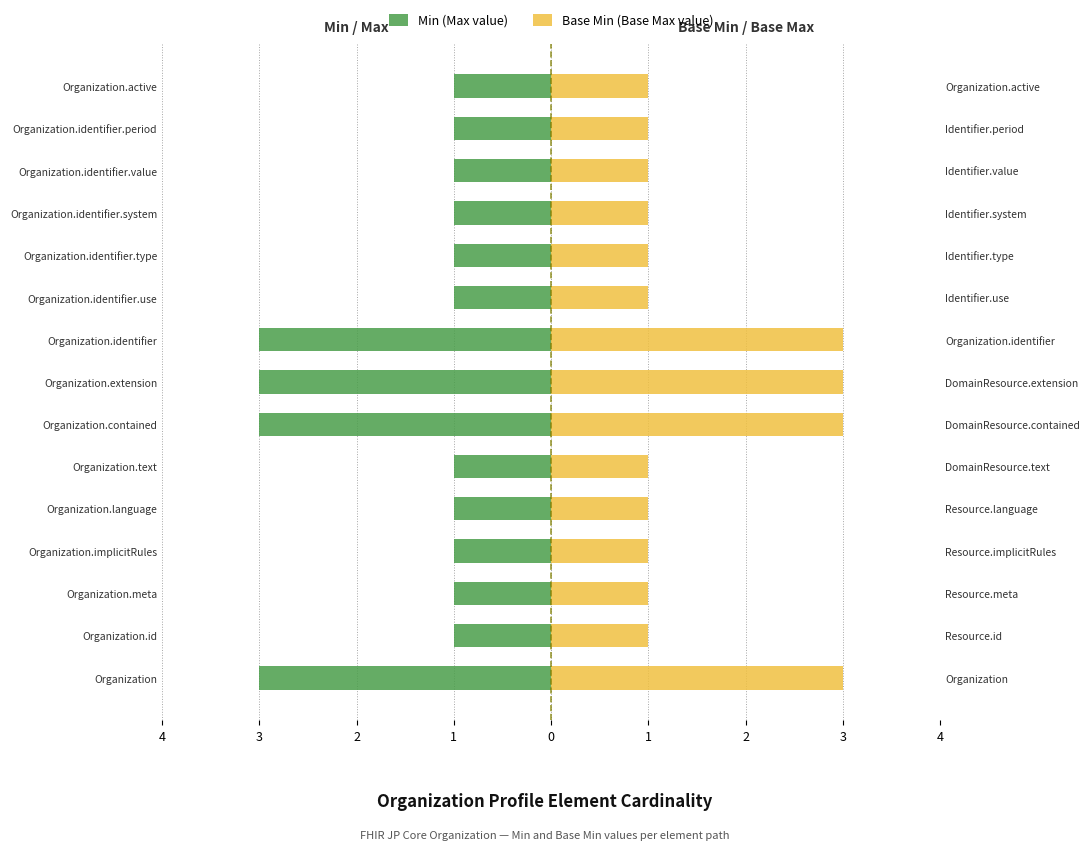

Between Organization.implicitRules and Organization.active, which series saw the biggest shift?

Min (Max value)